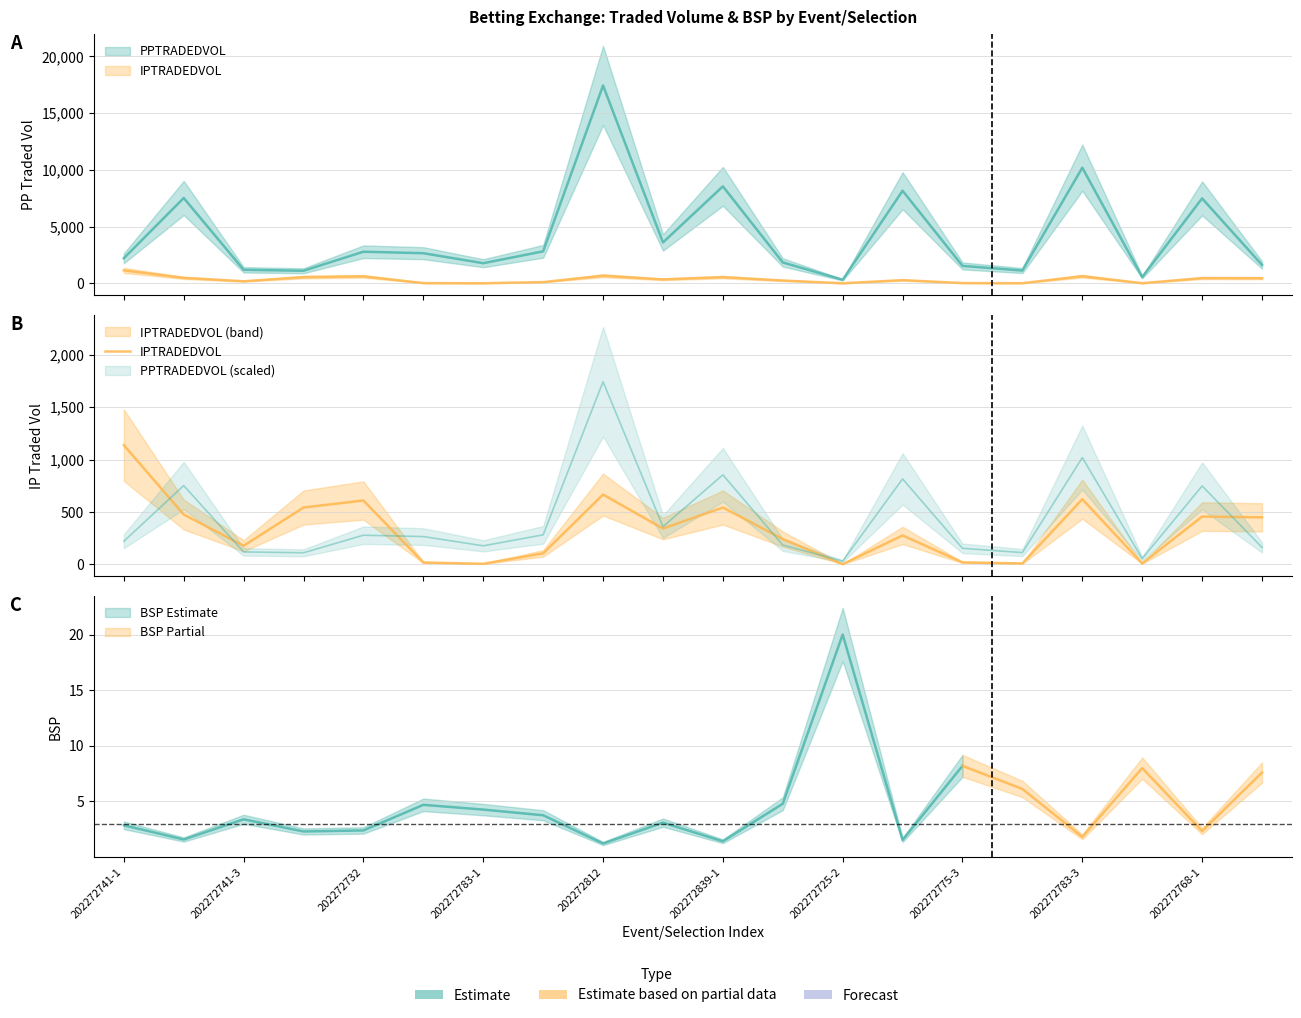

What is the change in value from 202272775-3 to 19?

+343.7